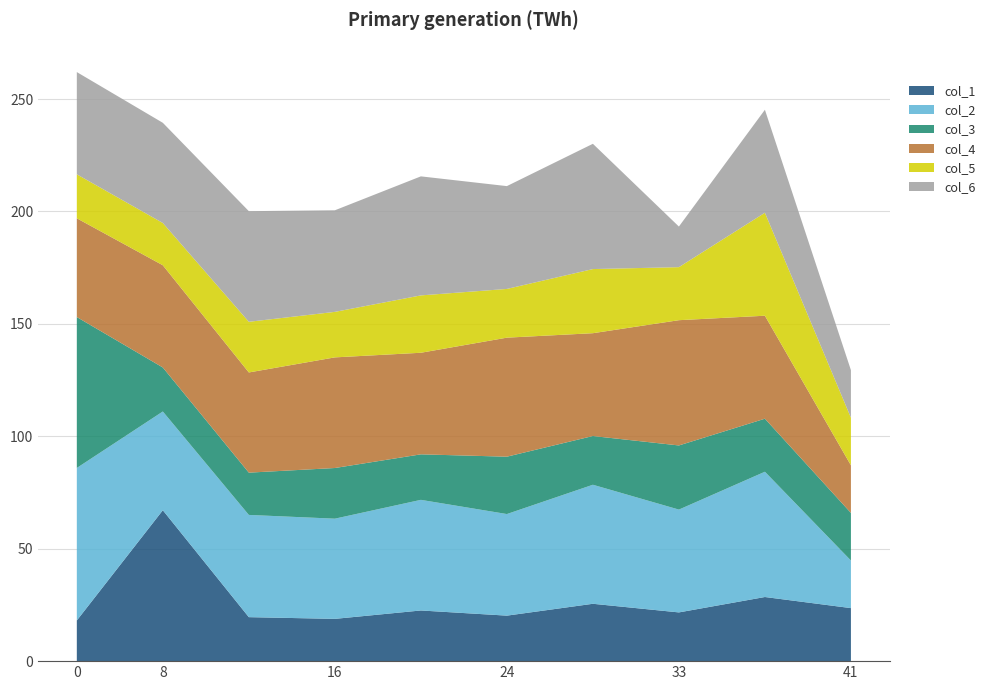

Which category has the highest value in the col_1 series?

8